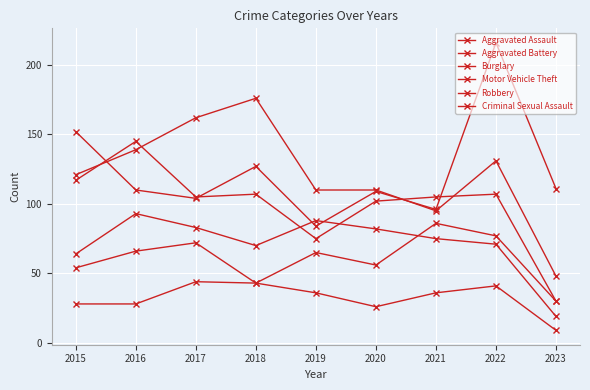

What is the difference between the maximum and second lowest values in the Aggravated Assault series?

43